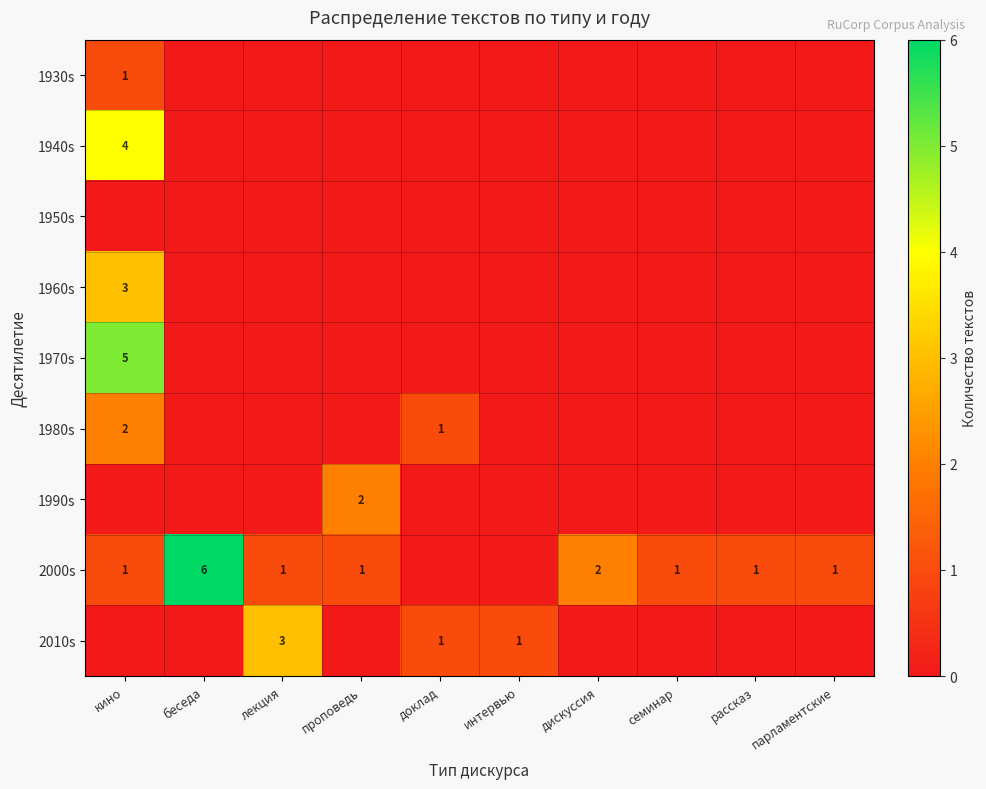

What is the difference between the maximum and second lowest values in the 1980s series?

2